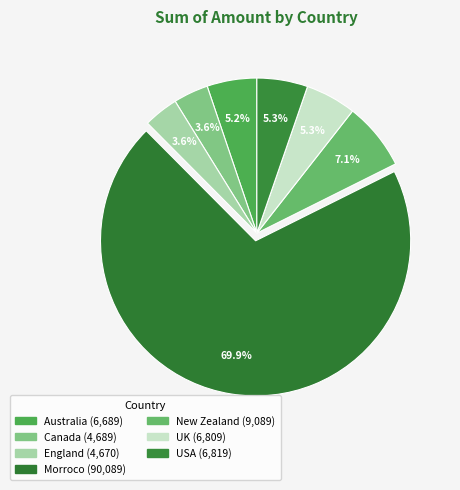

How many segments does this pie chart have?

7